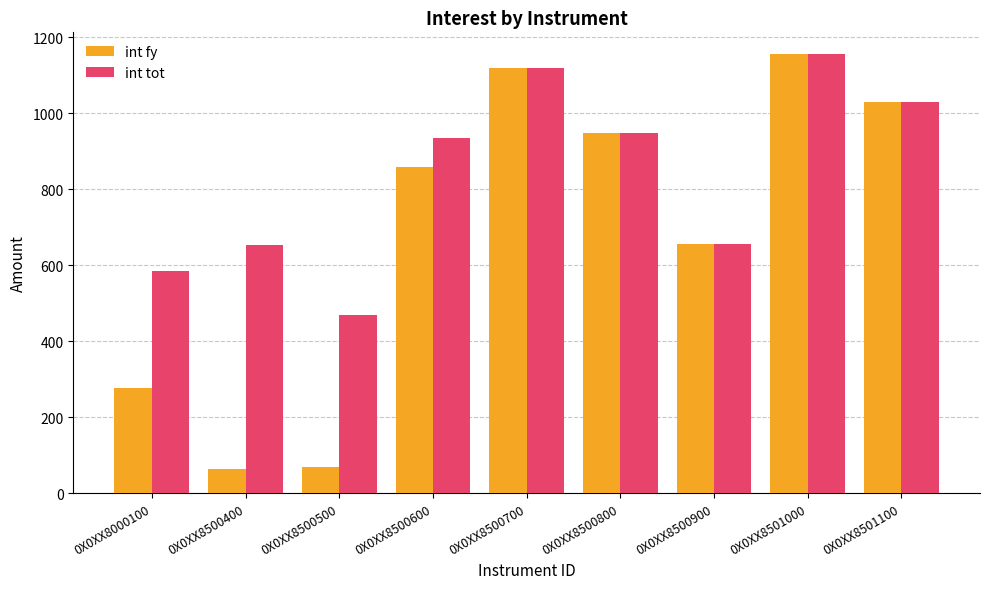

At which label does int tot reach its minimum?

0X0XX8500500